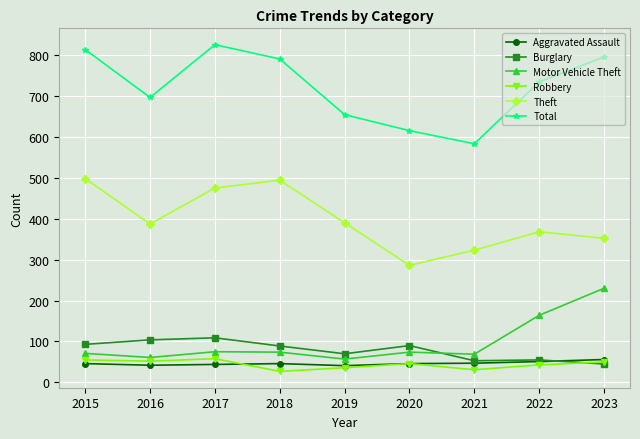

True or false: Aggravated Assault and Total cross at least once.

False